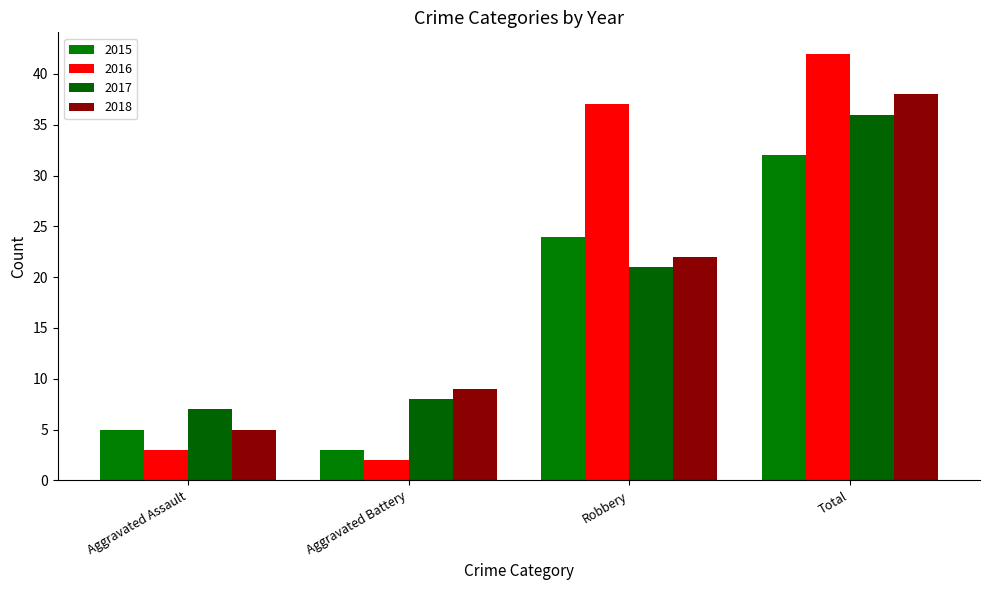

Which series changed the most between Aggravated Assault and Total?

2016